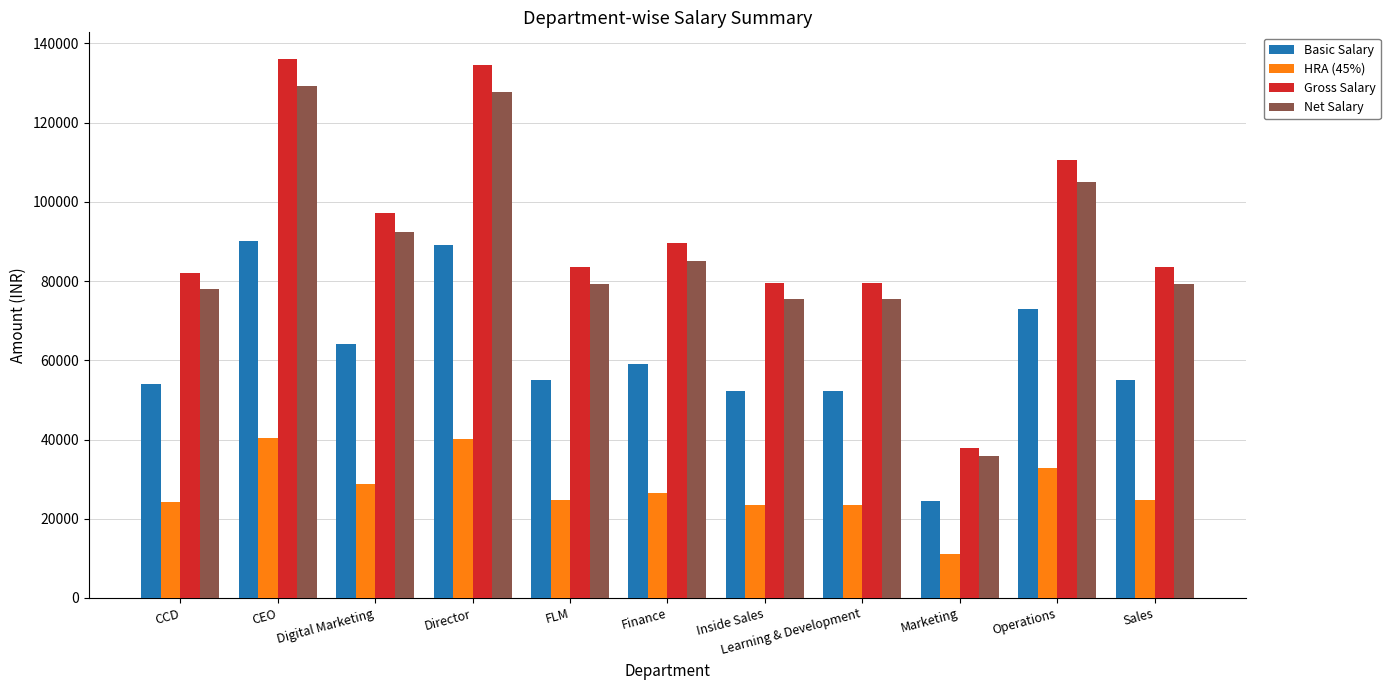

What is the total value across all series at Inside Sales?

230908